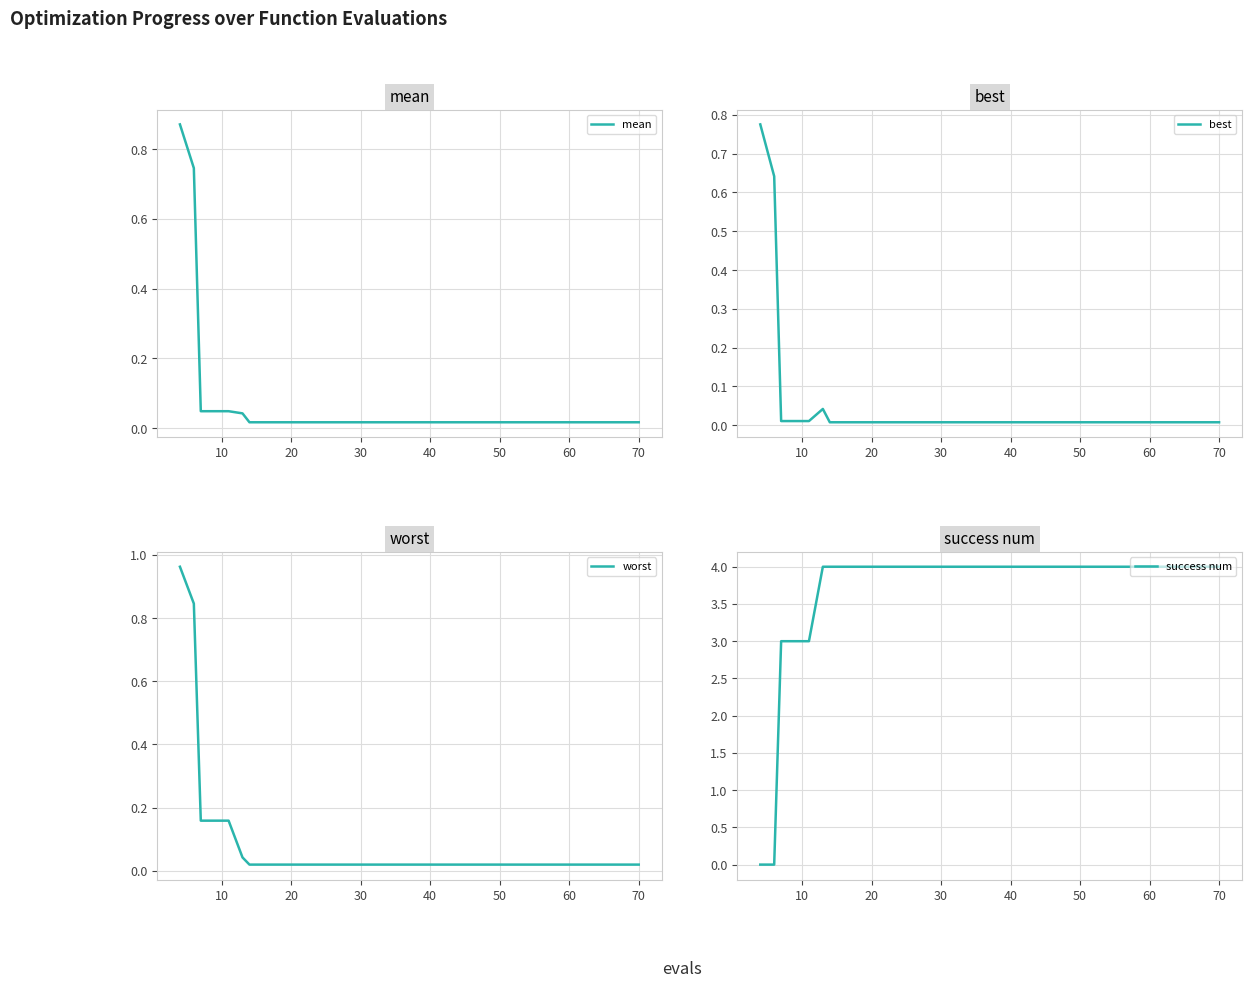

True or false: success num has a value of 6 at 30.

False